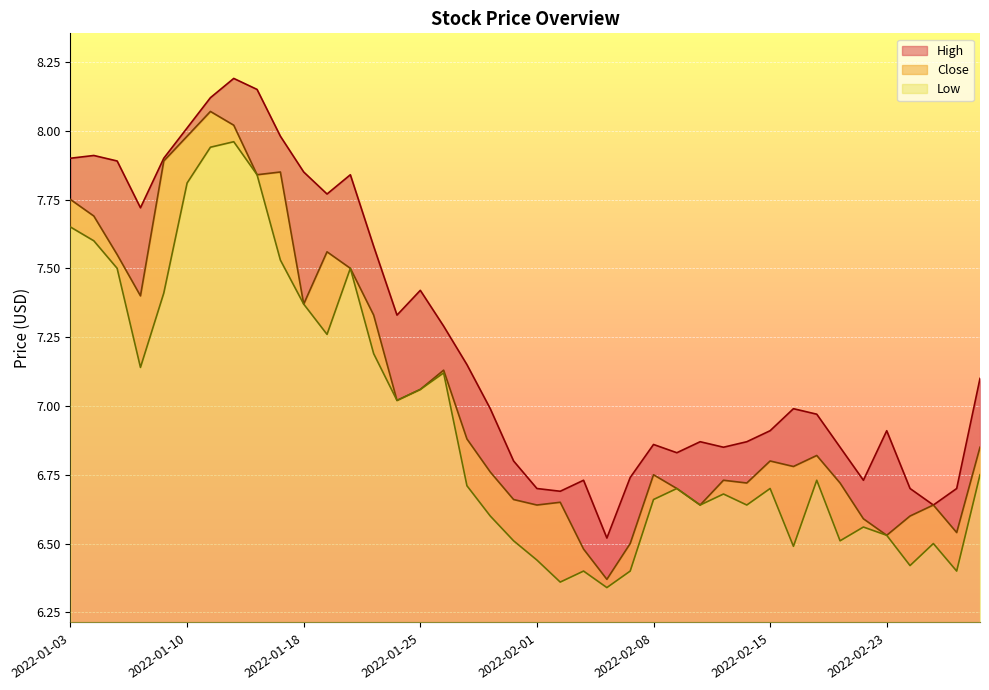

Rank the series by their average value, from lowest to highest.

Low, Close, High